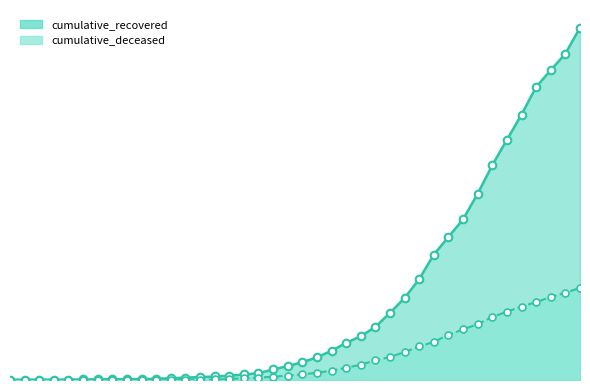

Which series has the widest spread of Y values?

cumulative_recovered_line